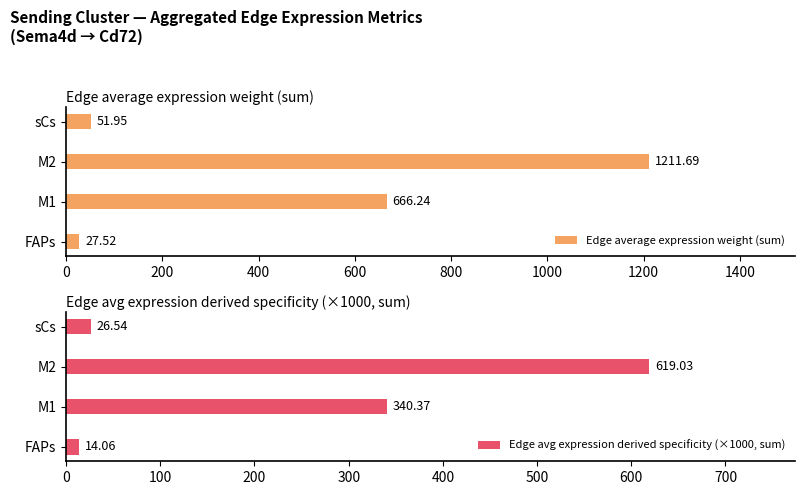

Is it true that Edge average expression weight (sum) equals 27.5 at FAPs?

True